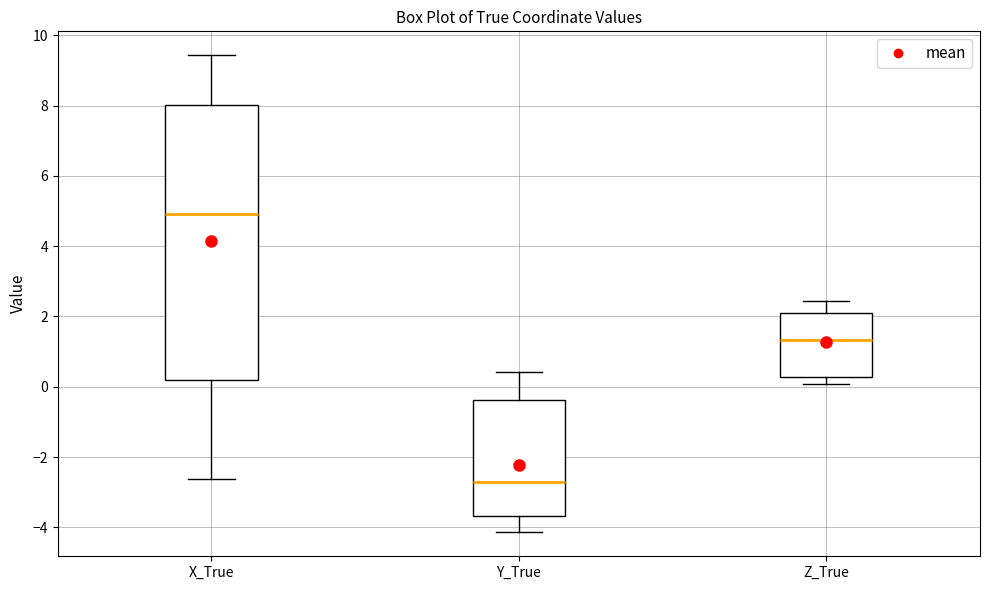

Reading left to right, transcribe this box plot: for each box, give where its median line is, the range the box spans, and where its two whiskers end, as read against the y-axis. The values are not printed on the chart, so give them approximately, as read against the axis.

X_True: median 5.0, box 0.2 to 8.0, whiskers -2.6 to 9.4
Y_True: median -2.8, box -3.6 to -0.4, whiskers -4.2 to 0.4
Z_True: median 1.4, box 0.2 to 2.0, whiskers 0.0 to 2.4